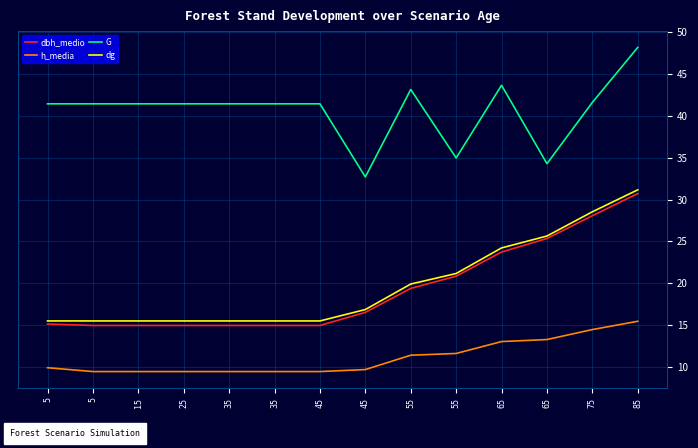

Which category has the lowest value in the G series?

45